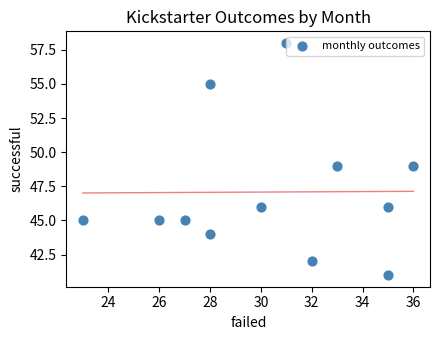

What is the average X value?

30